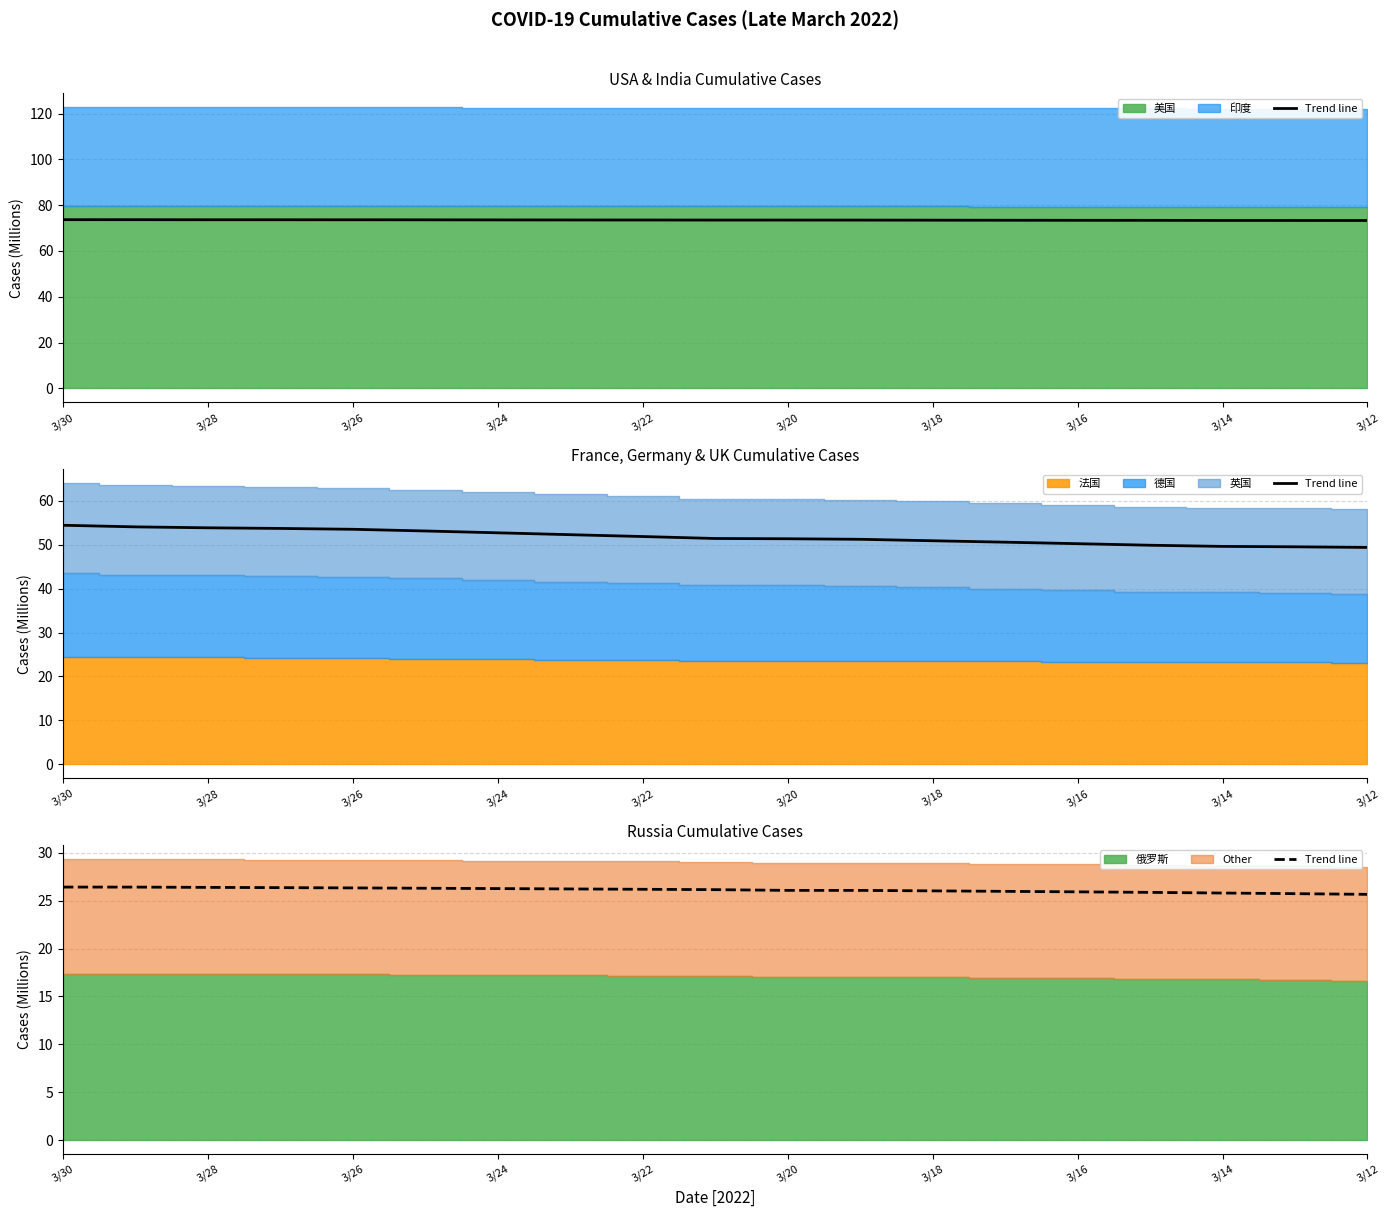

What is the label of the 7th point from the left?

3/24